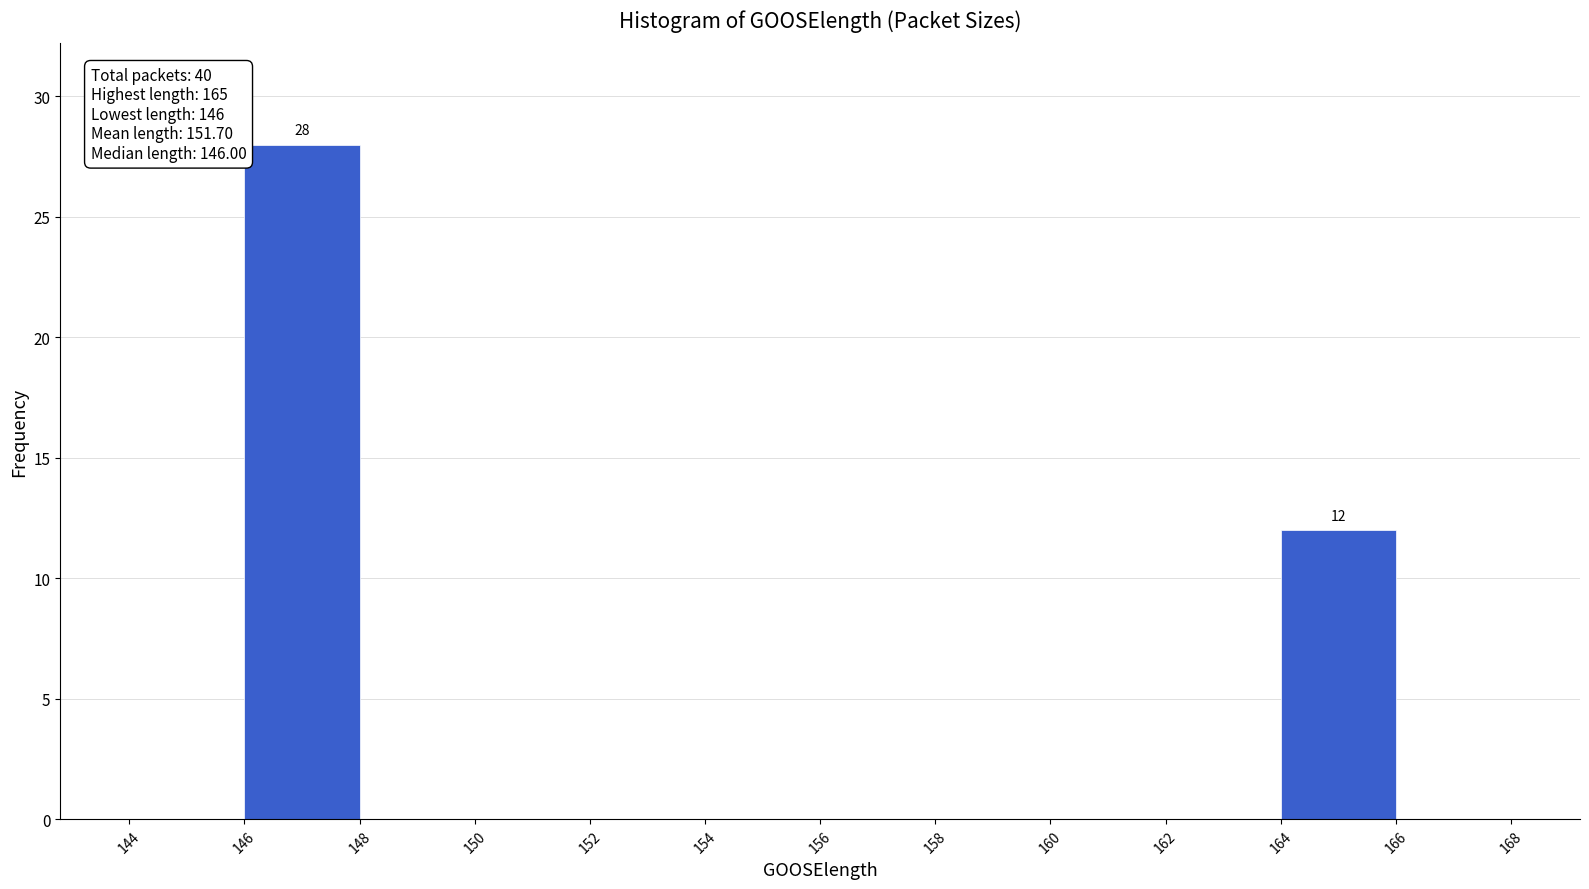

Over which range of the x-axis is the bar tallest?

146 to 148